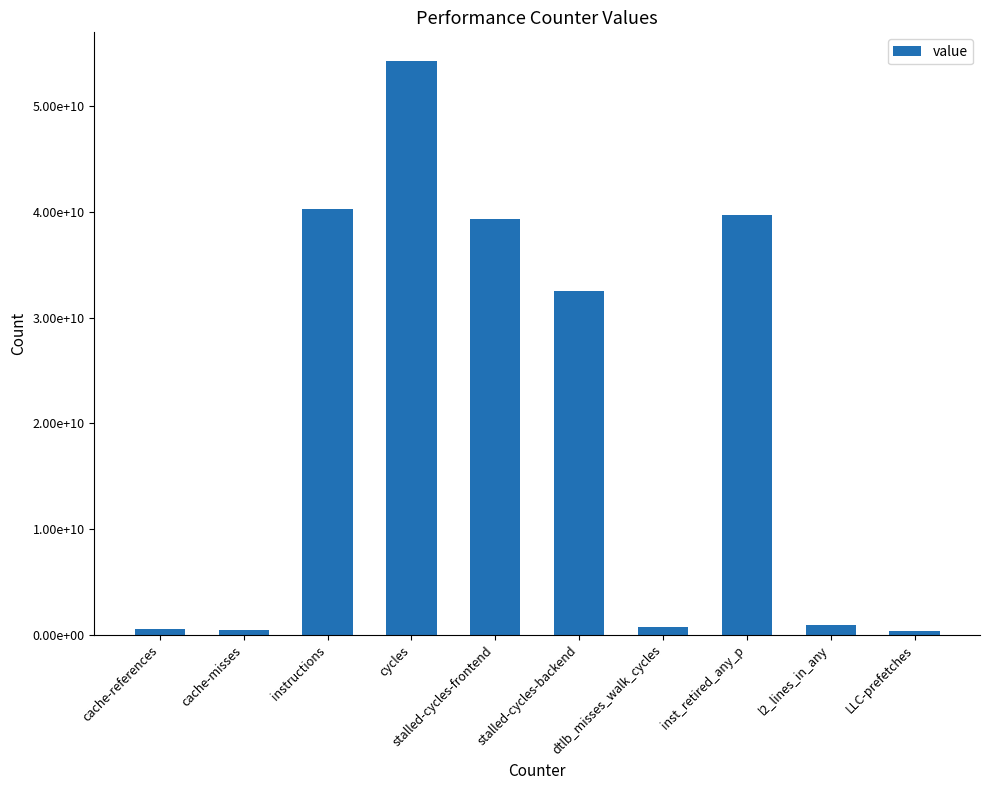

The value at cache-references is 258371289. True or false?

False